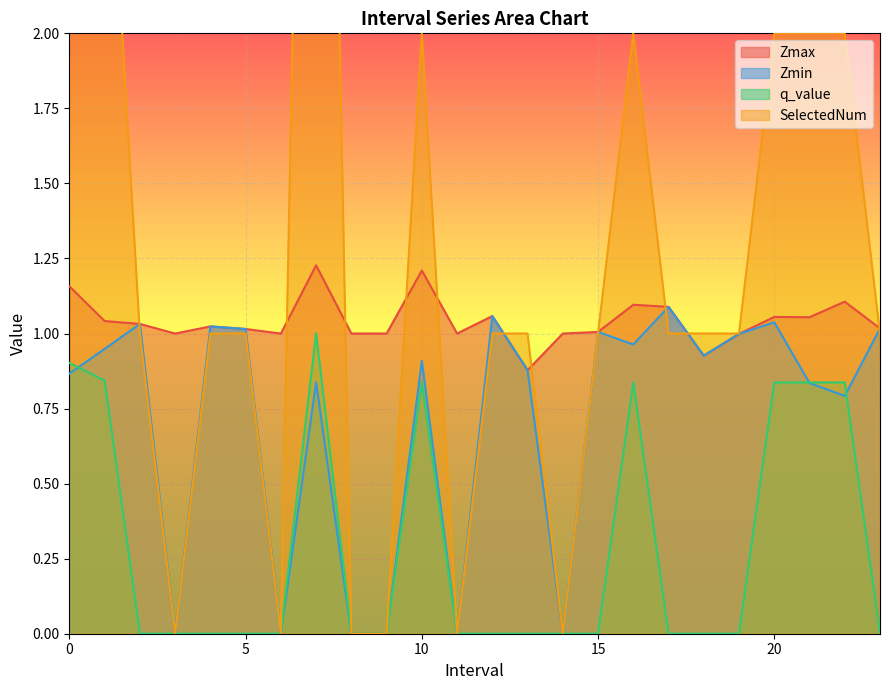

Is it true that Zmin equals 1.0 at 15?

True